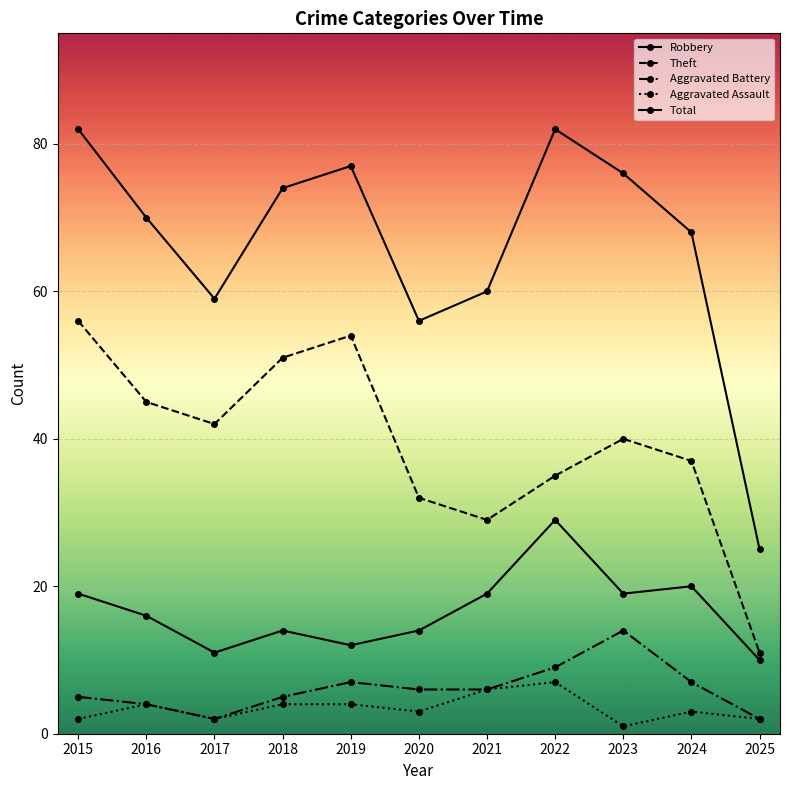

True or false: Total has more than 0 interior local peaks.

True